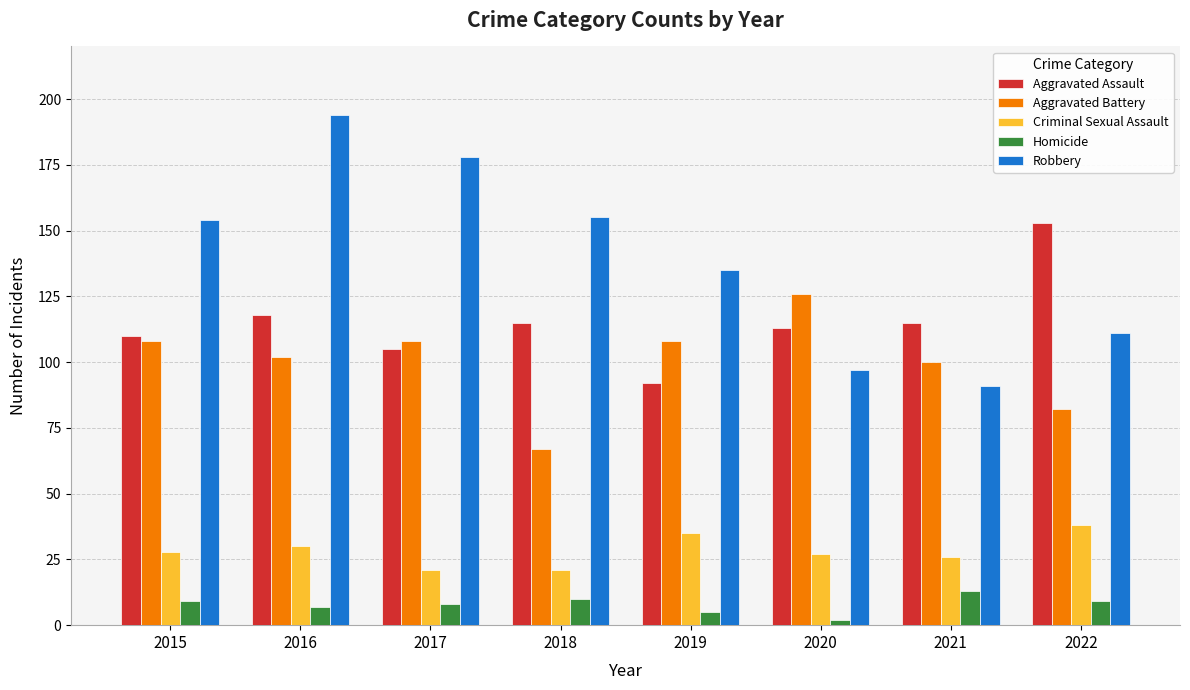

Rank the series by their maximum value, from highest to lowest.

Robbery, Aggravated Assault, Aggravated Battery, Criminal Sexual Assault, Homicide